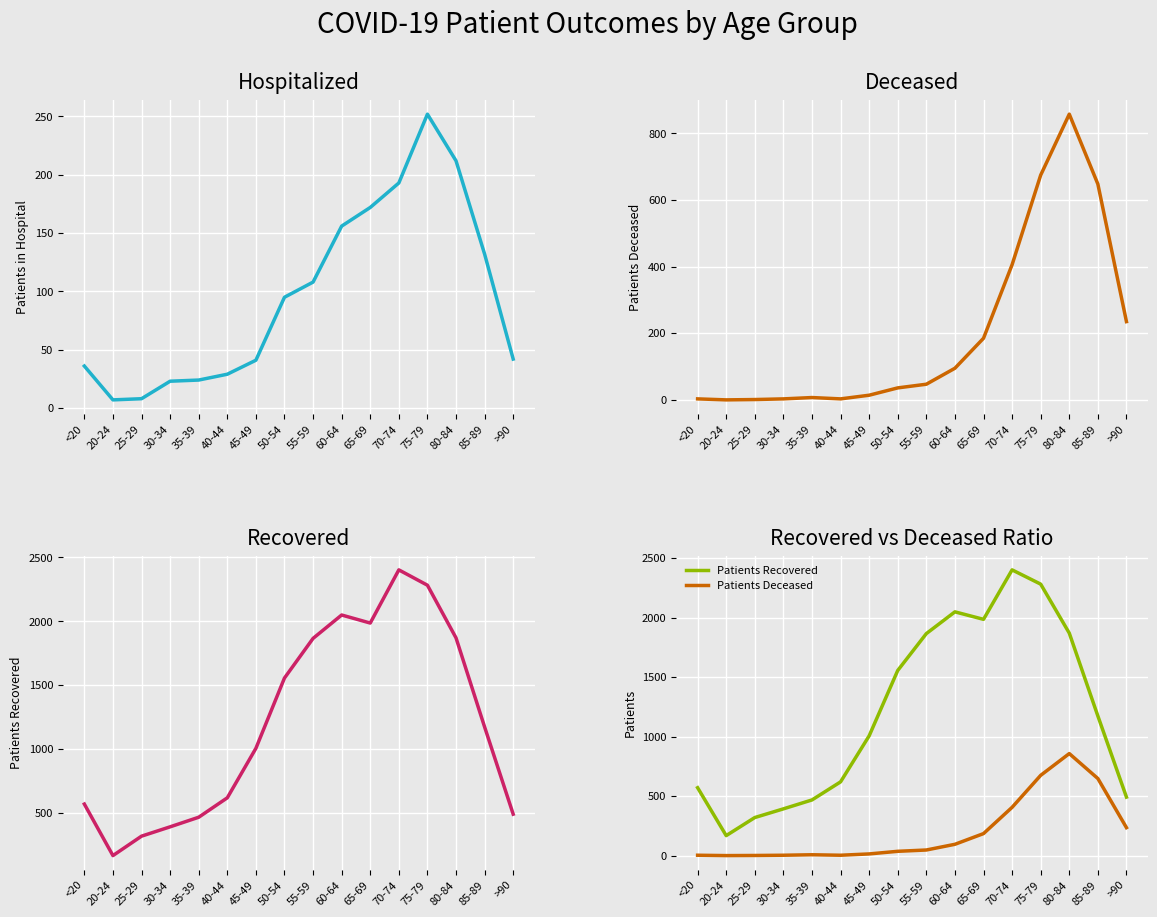

Is it true that Patients Recovered equals 1736 at 45-49?

False